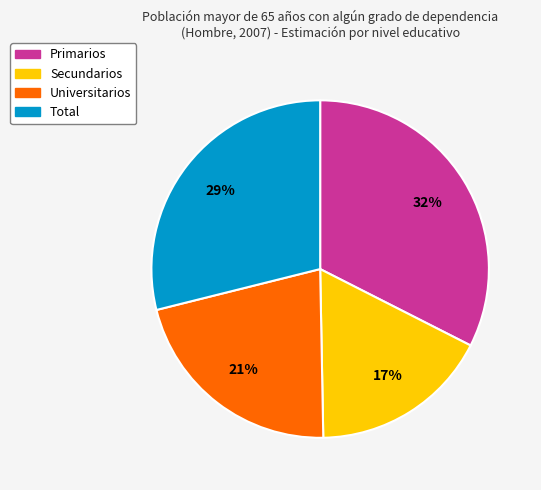

Combined, do Secundarios and Total account for over 50%?

No